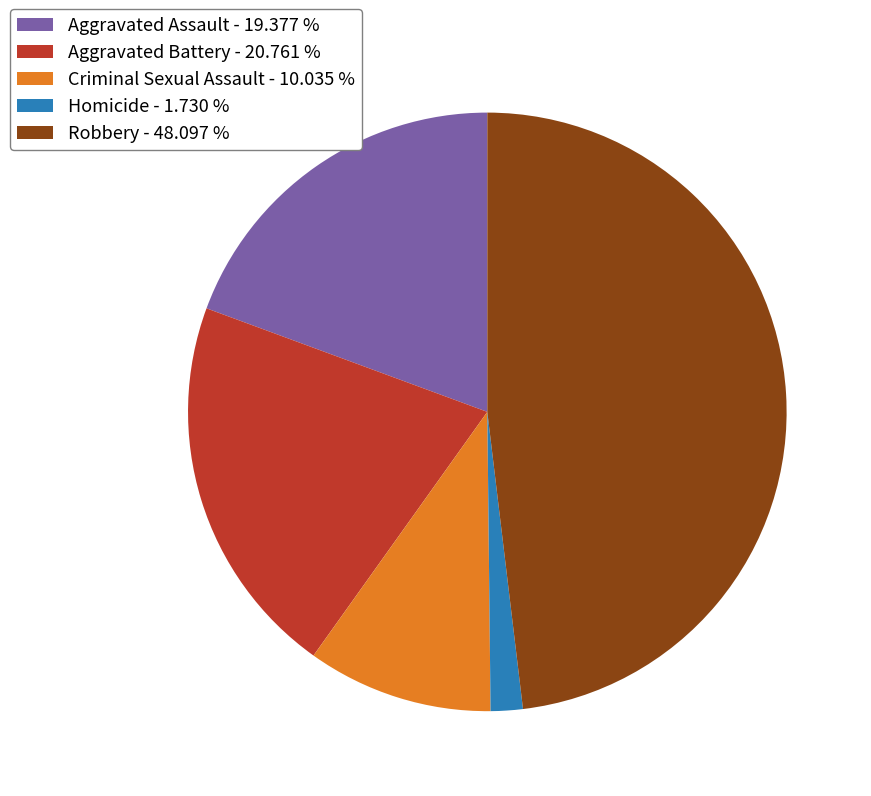

Do Aggravated Battery and Criminal Sexual Assault together represent more than half of the pie?

No